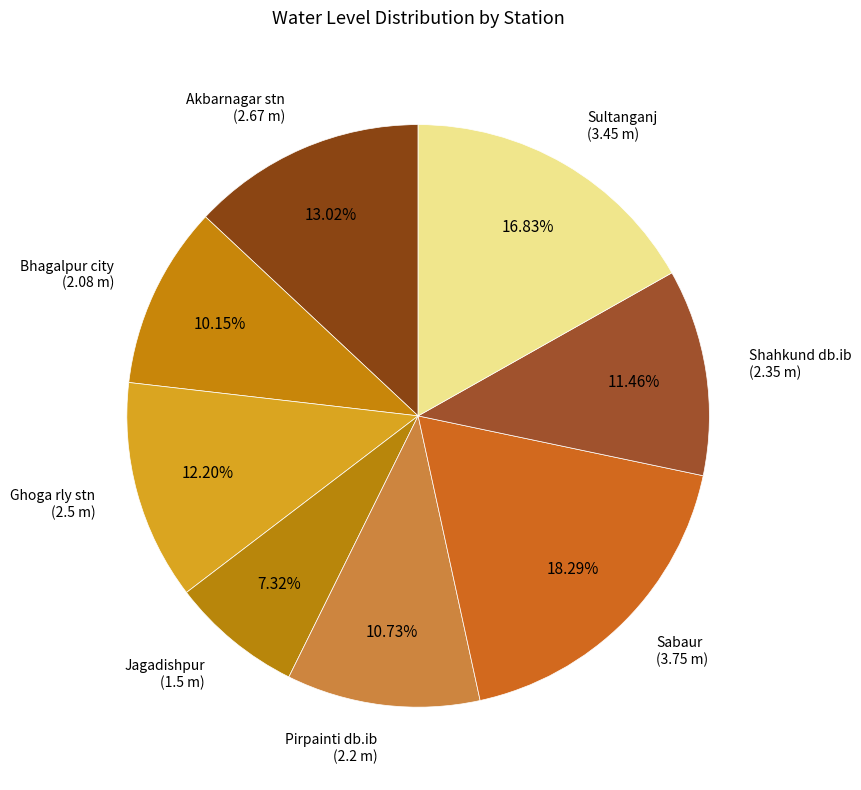

Count the number of slices in the pie.

8